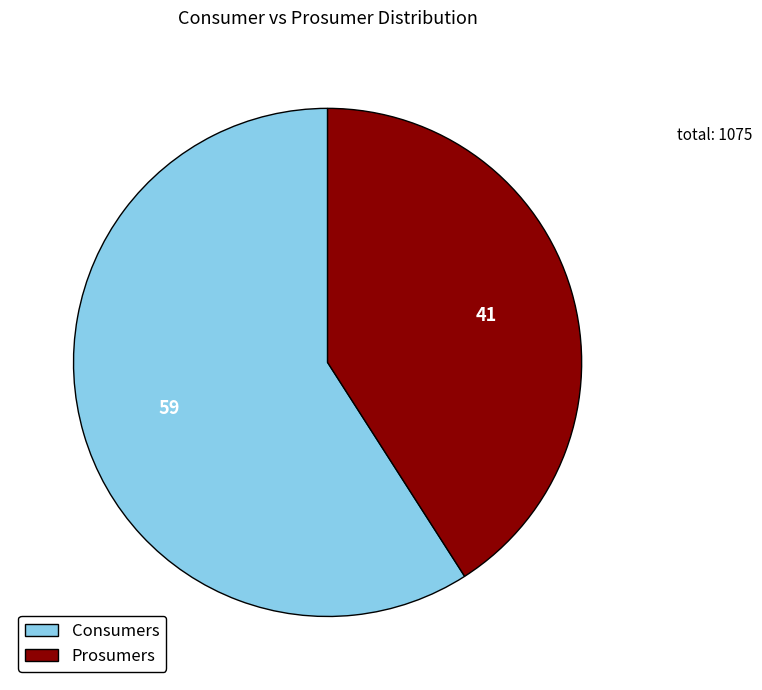

True or false: Prosumers accounts for 41% of the total.

True